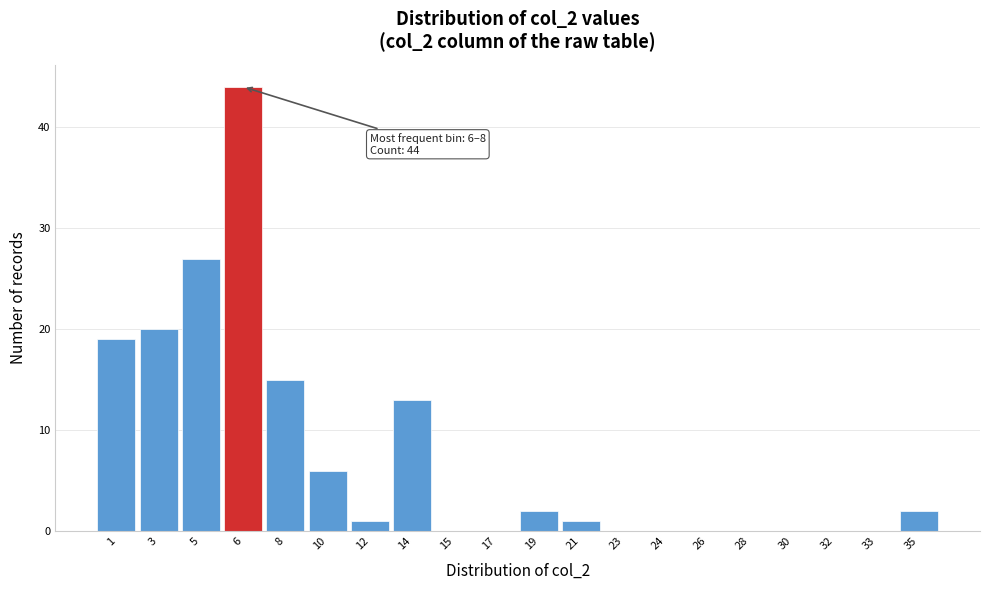

Reading right to left, list all the values displayed in this chart.

35=2	33=0	32=0	30=0	28=0	26=0	24=0	23=0	21=1	19=2	17=0	15=0	14=13	12=1	10=6	8=15	6=44	5=27	3=20	1=19